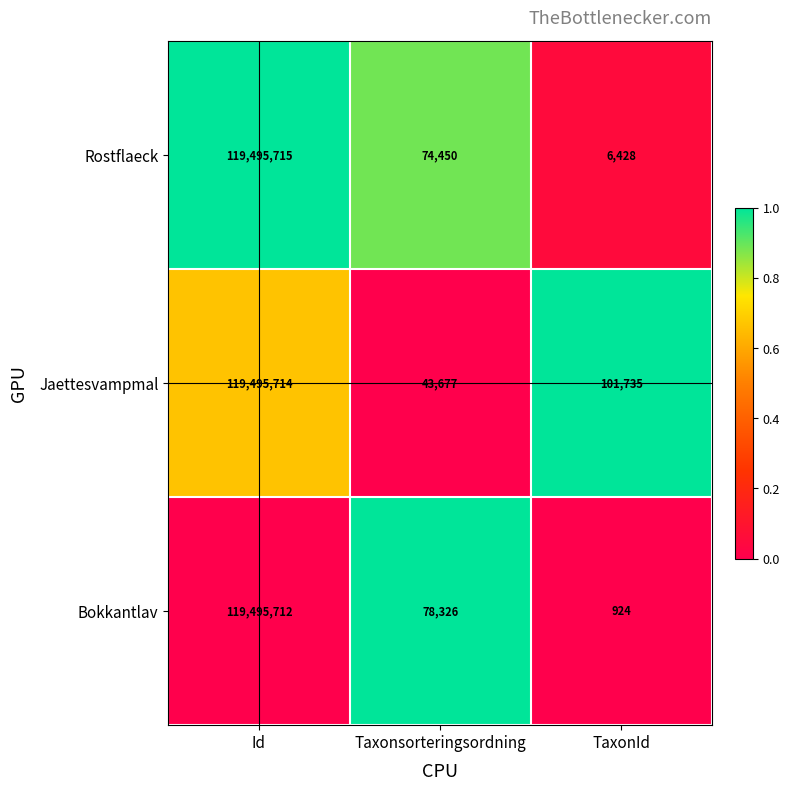

Reading right to left, list all the values displayed in this chart.

Rostflaeck: TaxonId=6428	Taxonsorteringsordning=74450	Id=119495715
Jaettesvampmal: TaxonId=101735	Taxonsorteringsordning=43677	Id=119495714
Bokkantlav: TaxonId=924	Taxonsorteringsordning=78326	Id=119495712